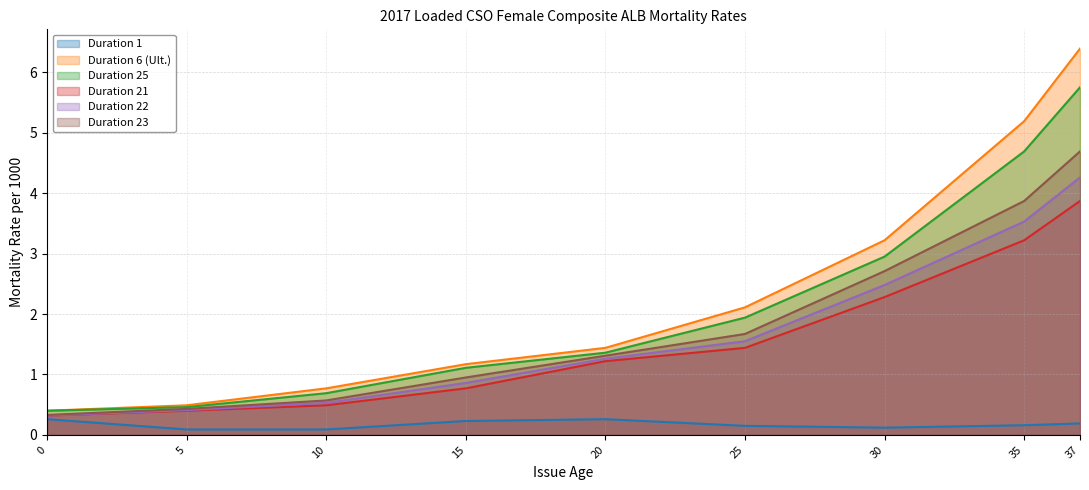

Reading left to right, extract all data points from this chart.

Duration 1: 0=0.3	5=0.1	10=0.1	15=0.2	20=0.3	25=0.1	30=0.1	35=0.2	37=0.2
Duration 6 (Ult.): 0=0.4	5=0.5	10=0.8	15=1.2	20=1.4	25=2.1	30=3.2	35=5.2	37=6.4
Duration 25: 0=0.4	5=0.5	10=0.7	15=1.1	20=1.4	25=1.9	30=3.0	35=4.7	37=5.8
Duration 21: 0=0.3	5=0.4	10=0.5	15=0.8	20=1.2	25=1.4	30=2.3	35=3.2	37=3.9
Duration 22: 0=0.3	5=0.4	10=0.5	15=0.9	20=1.3	25=1.6	30=2.5	35=3.5	37=4.3
Duration 23: 0=0.3	5=0.4	10=0.6	15=0.9	20=1.3	25=1.7	30=2.7	35=3.9	37=4.7